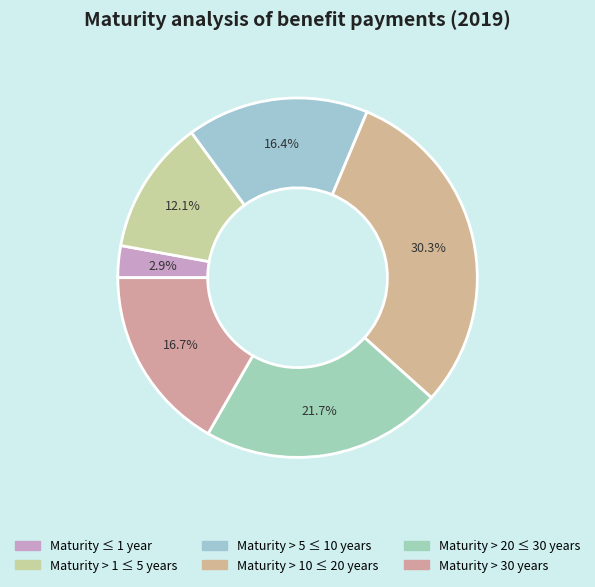

What percentage do Maturity > 10 ≤ 20 years and Maturity > 20 ≤ 30 years together represent?

52.0%